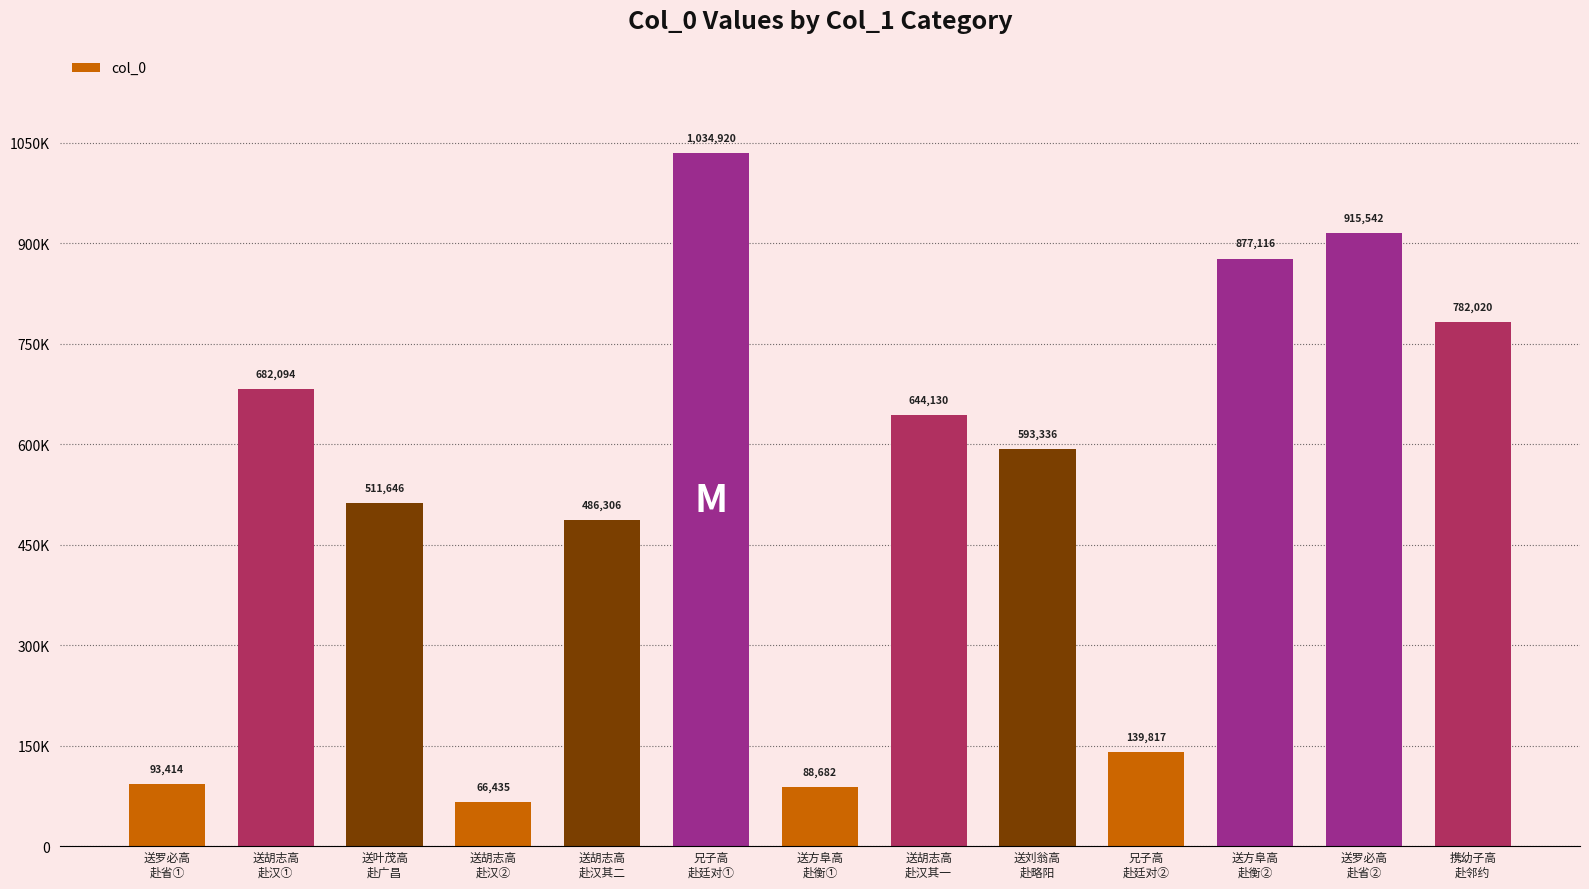

Rank the categories by value from highest to lowest.

兄子高
赴廷对①, 送罗必高
赴省②, 送方阜高
赴衡②, 携幼子高
赴邻约, 送胡志高
赴汉①, 送胡志高
赴汉其一, 送刘翁高
赴略阳, 送叶茂高
赴广昌, 送胡志高
赴汉其二, 兄子高
赴廷对②, 送罗必高
赴省①, 送方阜高
赴衡①, 送胡志高
赴汉②